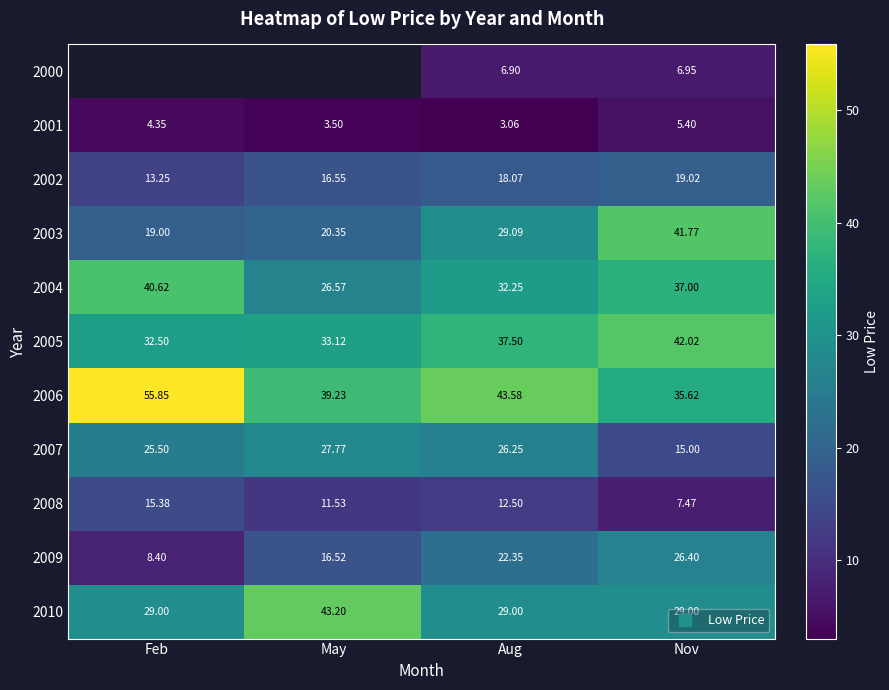

How many series are shown in this chart?

11